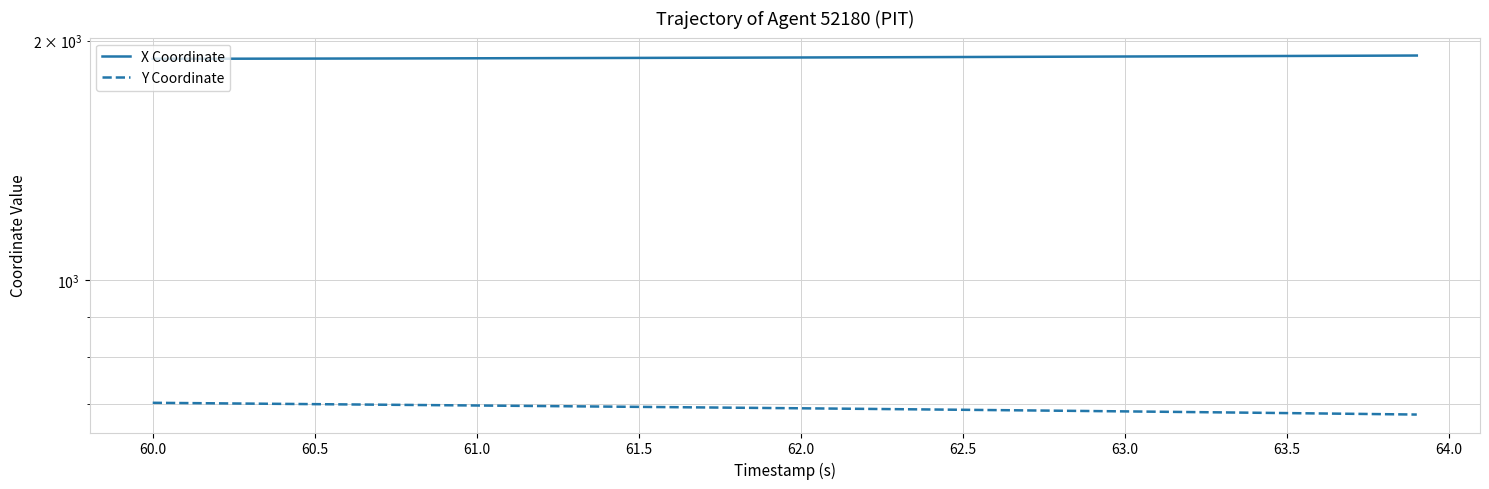

What is the difference between the Y Coordinate values at 62.0 and 63.5?

9.5